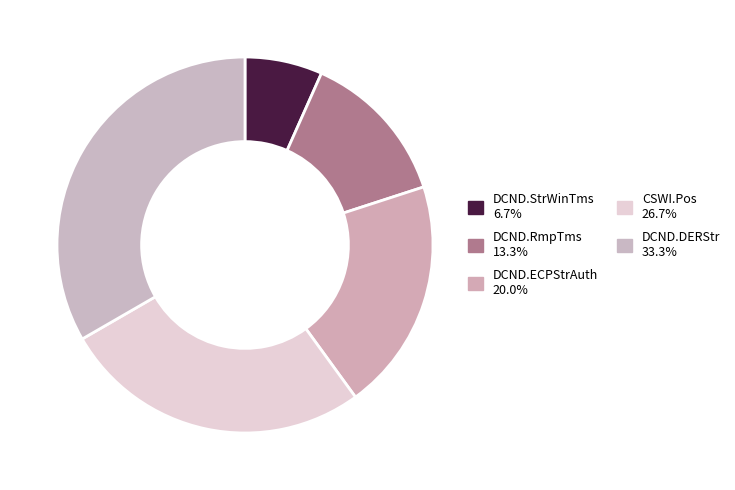

Rank the categories by value from highest to lowest.

DCND.DERStr, CSWI.Pos, DCND.ECPStrAuth, DCND.RmpTms, DCND.StrWinTms